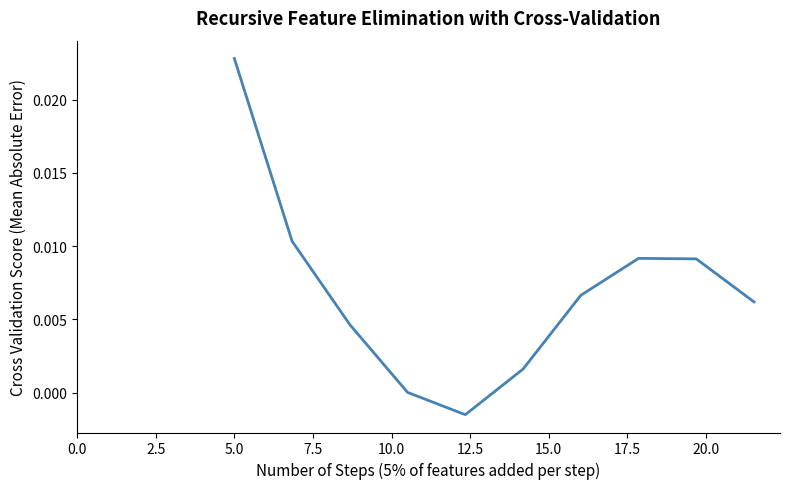

Does the chart have visible grid lines?

No